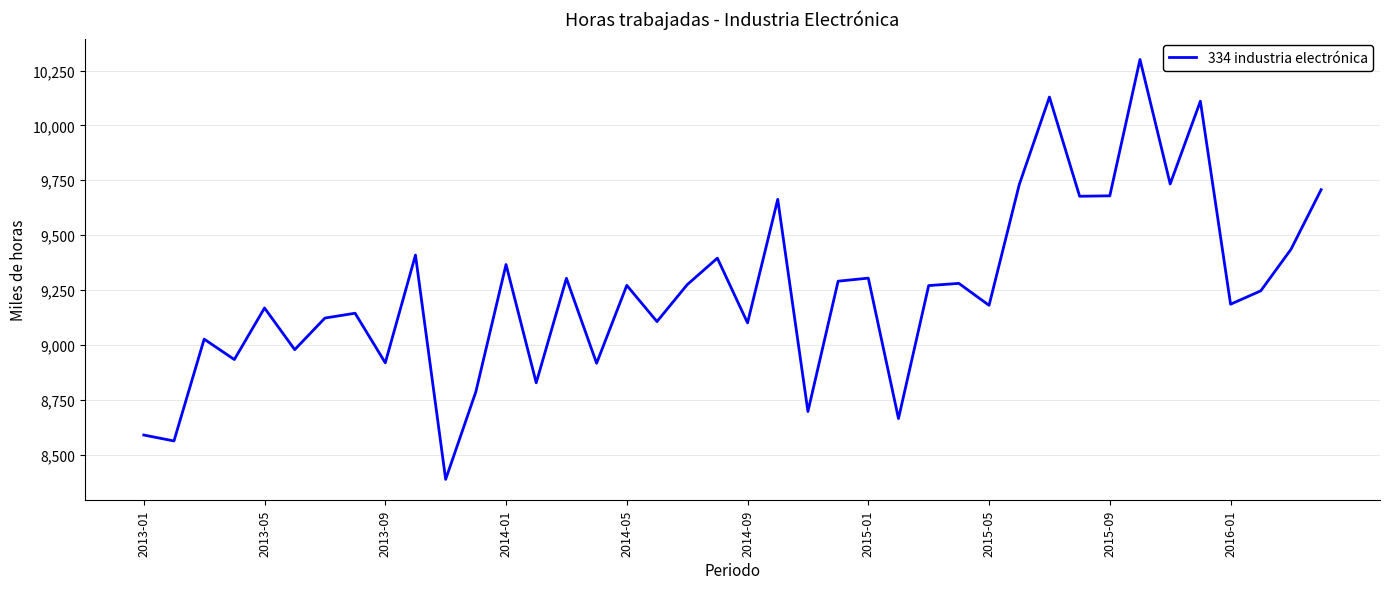

What is the difference between the maximum and minimum values?

1913